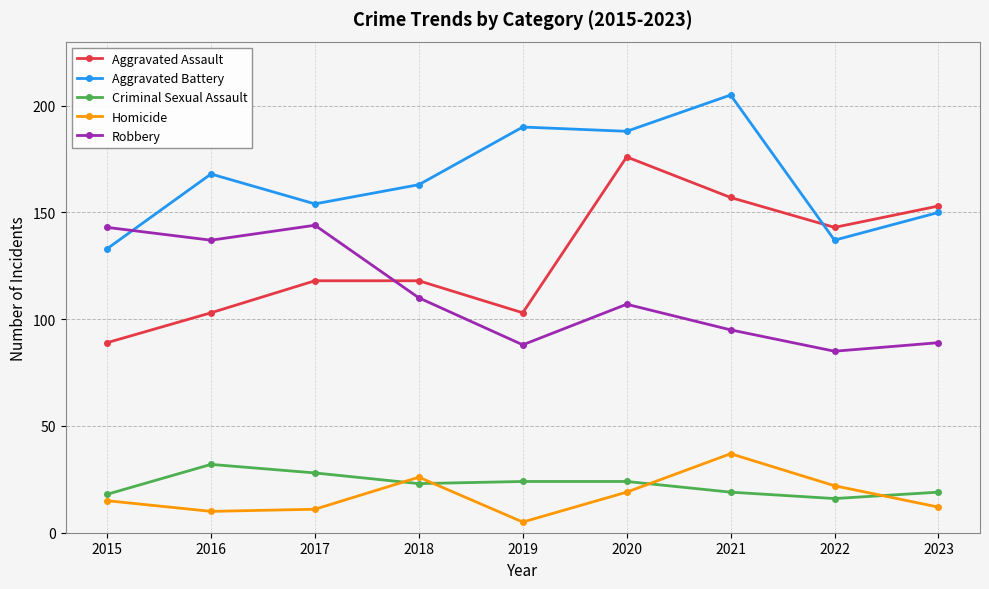

What is the minimum value shown in the chart?

5